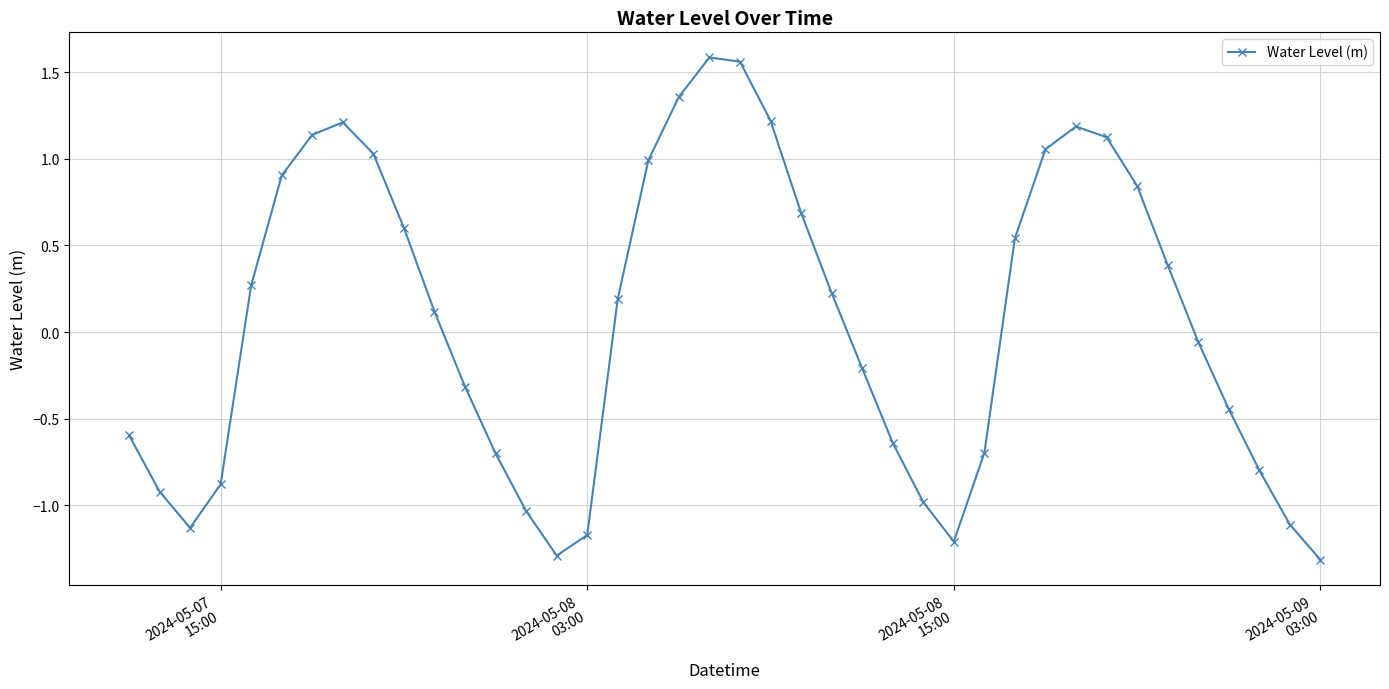

How many interior local peaks (higher than both neighbors) does the data have?

3